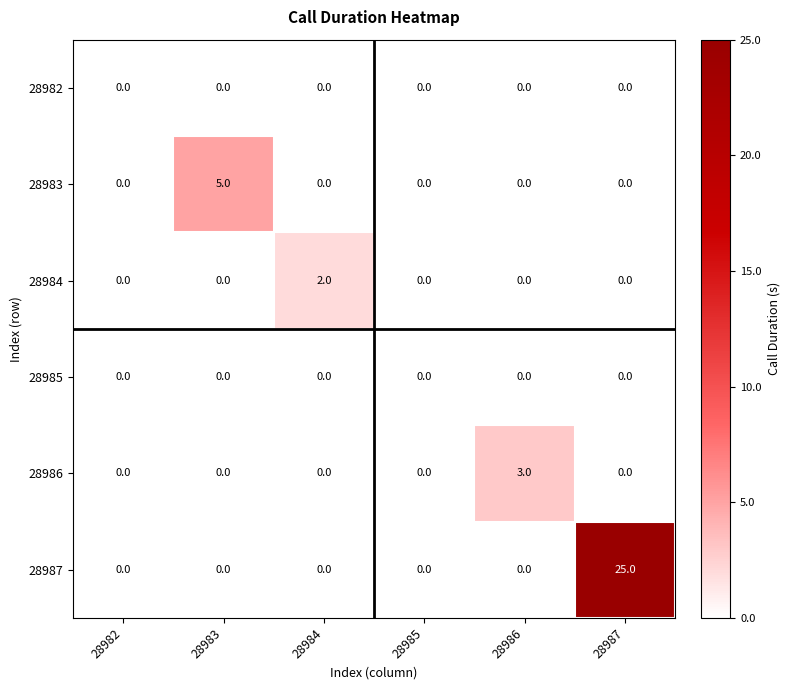

True or false: 28987 has a value of 40 at 28987.

False